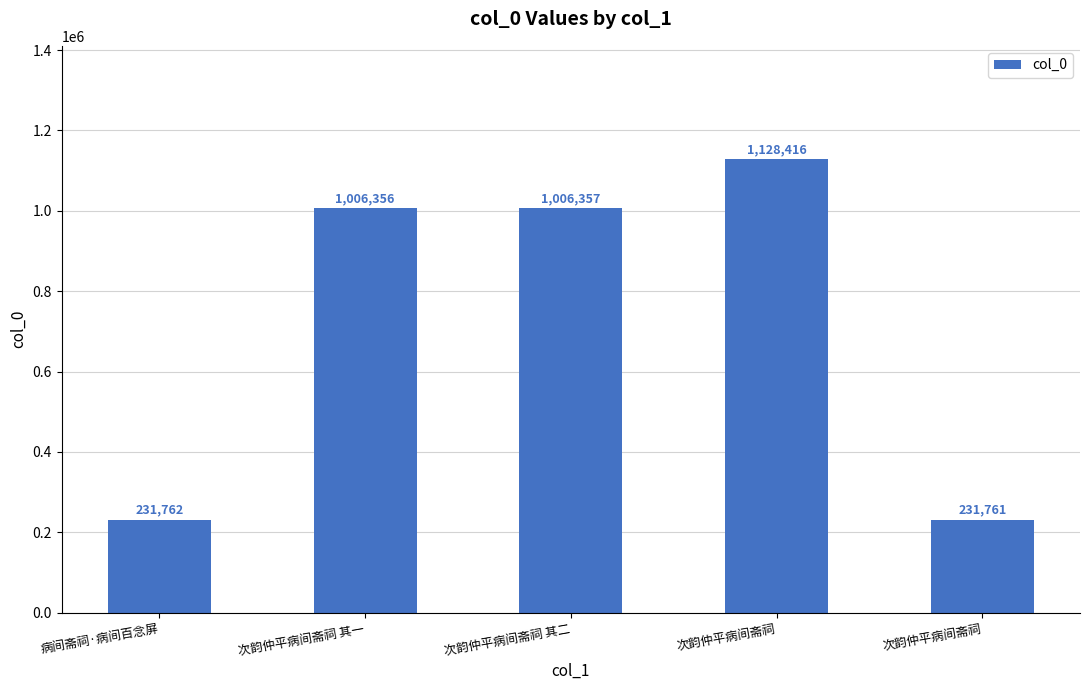

Read the value at 次韵仲平病间斋祠 其二, to the nearest 10.

1006360